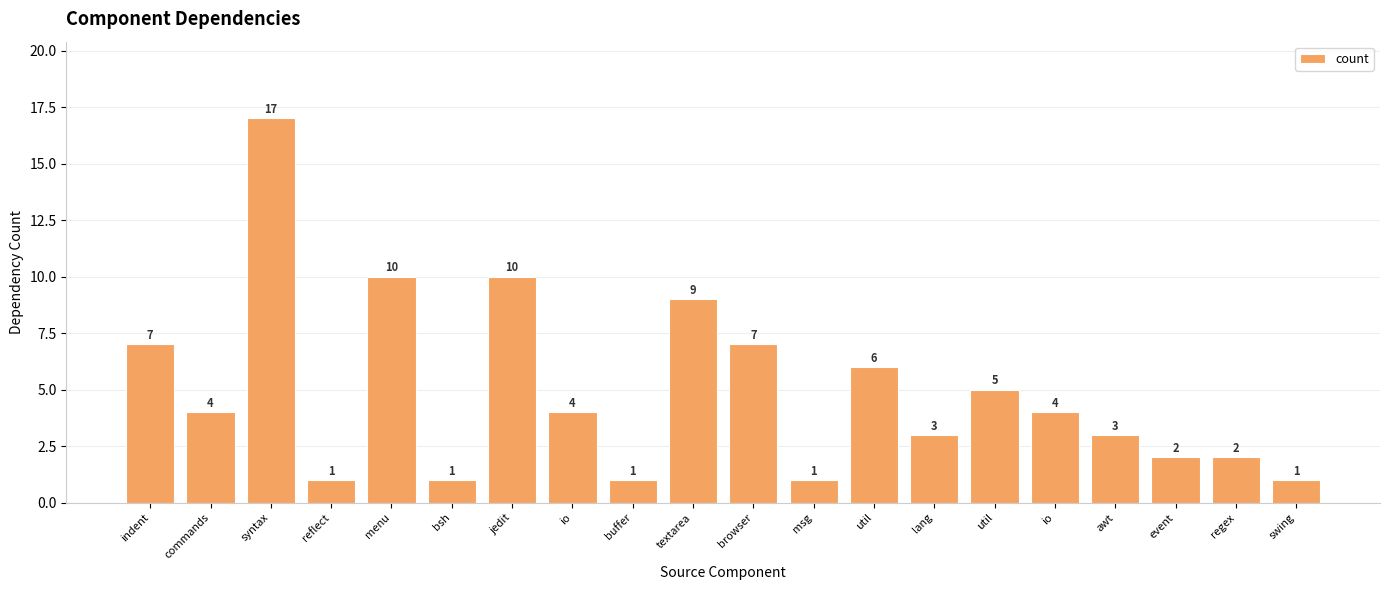

Between io and lang, which is larger?

io